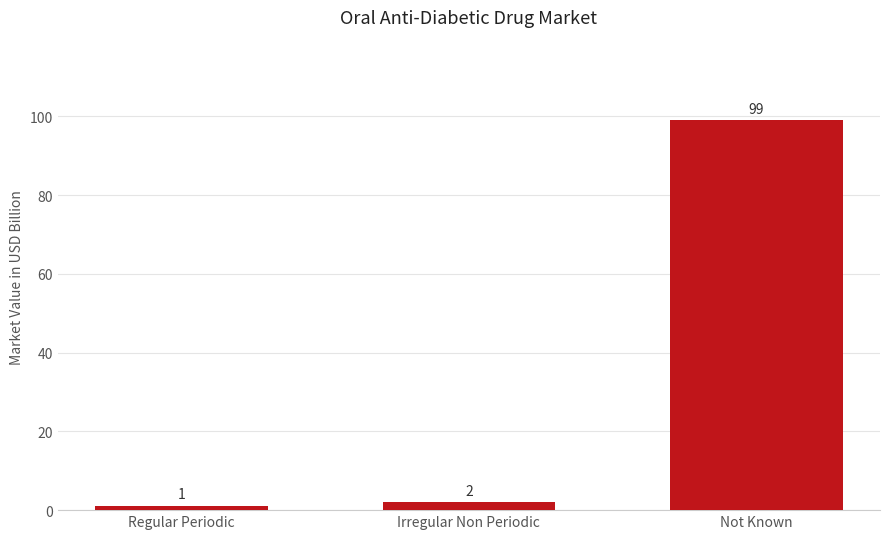

Reading left to right, what are all the values shown in this chart?

1	2	99